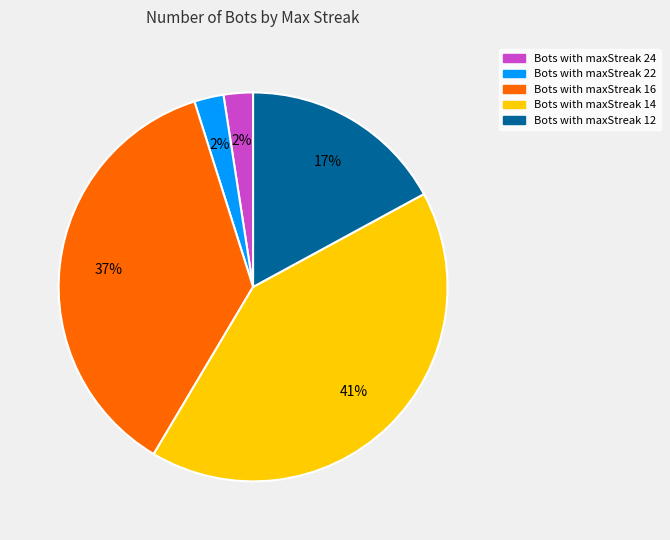

How many slices are in this pie chart?

5